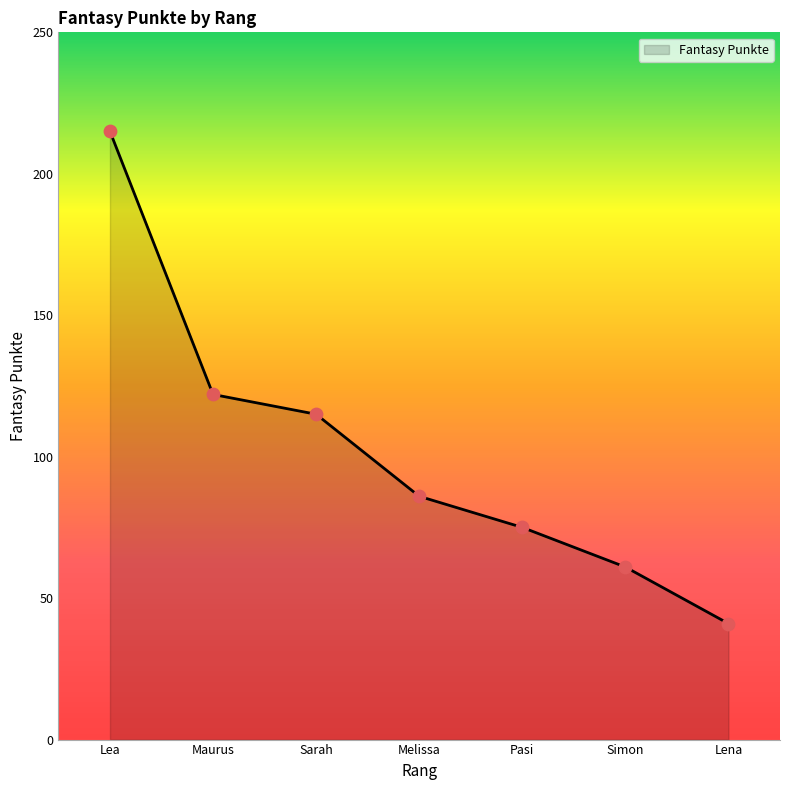

Between Lea and Melissa, which is larger?

Lea